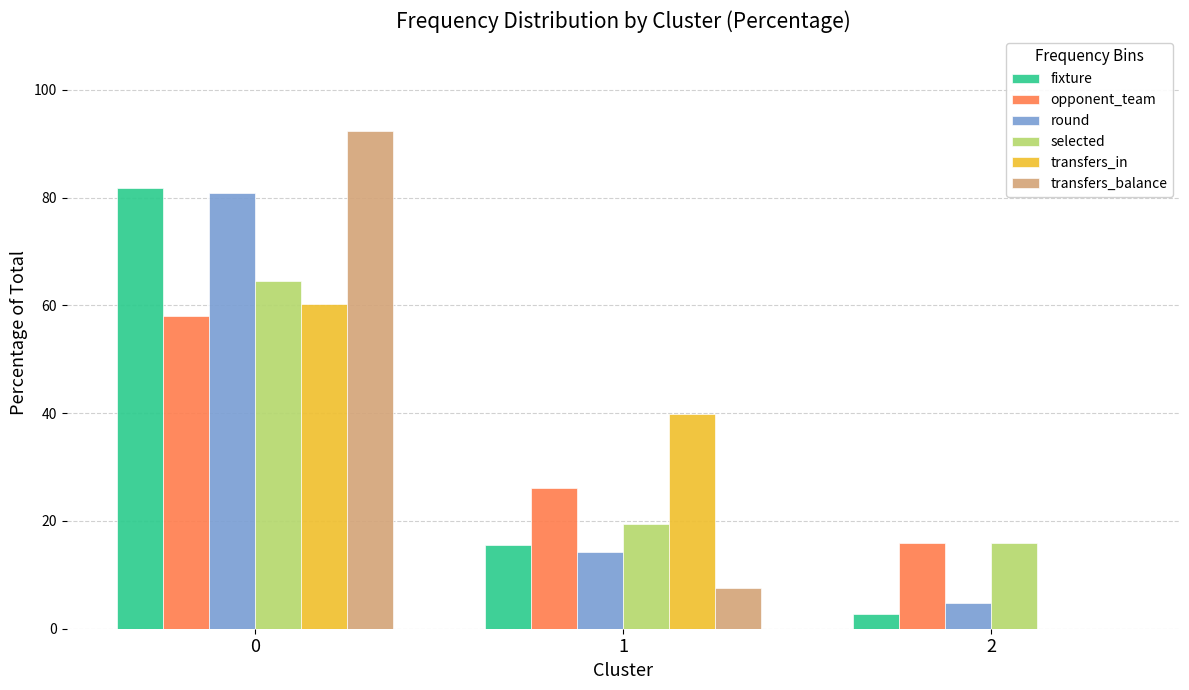

Are the bars grouped side by side (vs. stacked)?

Yes